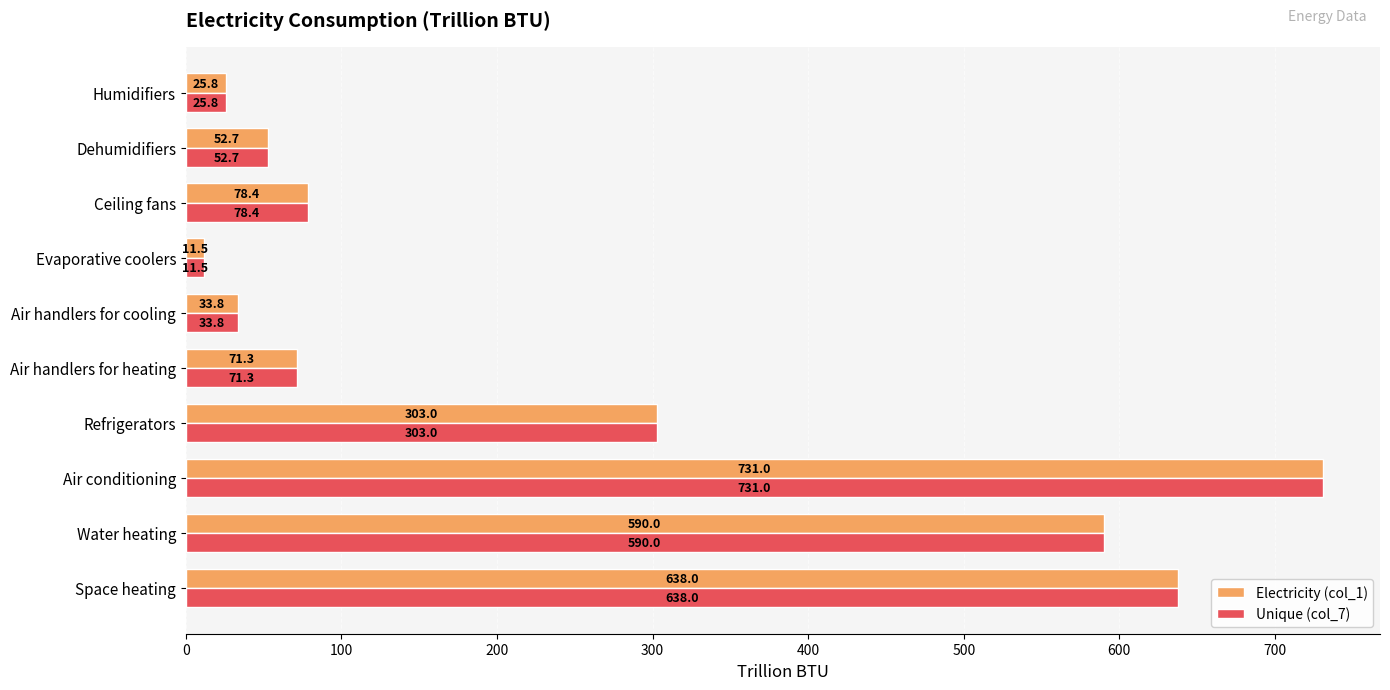

At how many categories does at least one series exceed 348?

3